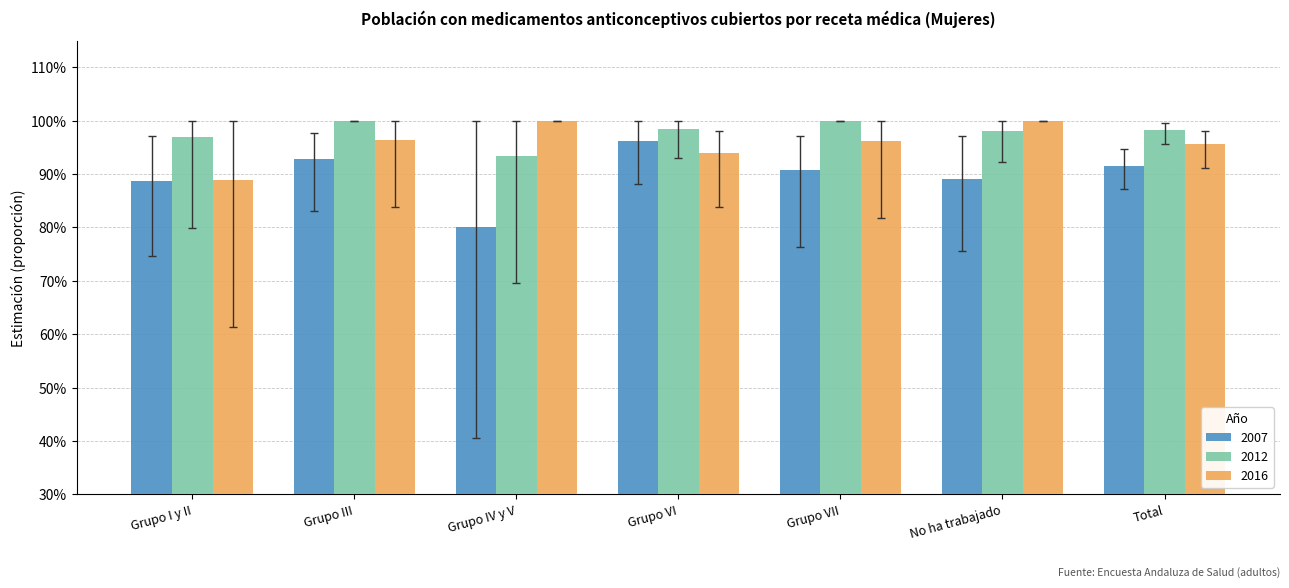

Does the chart contain stacked bars?

No